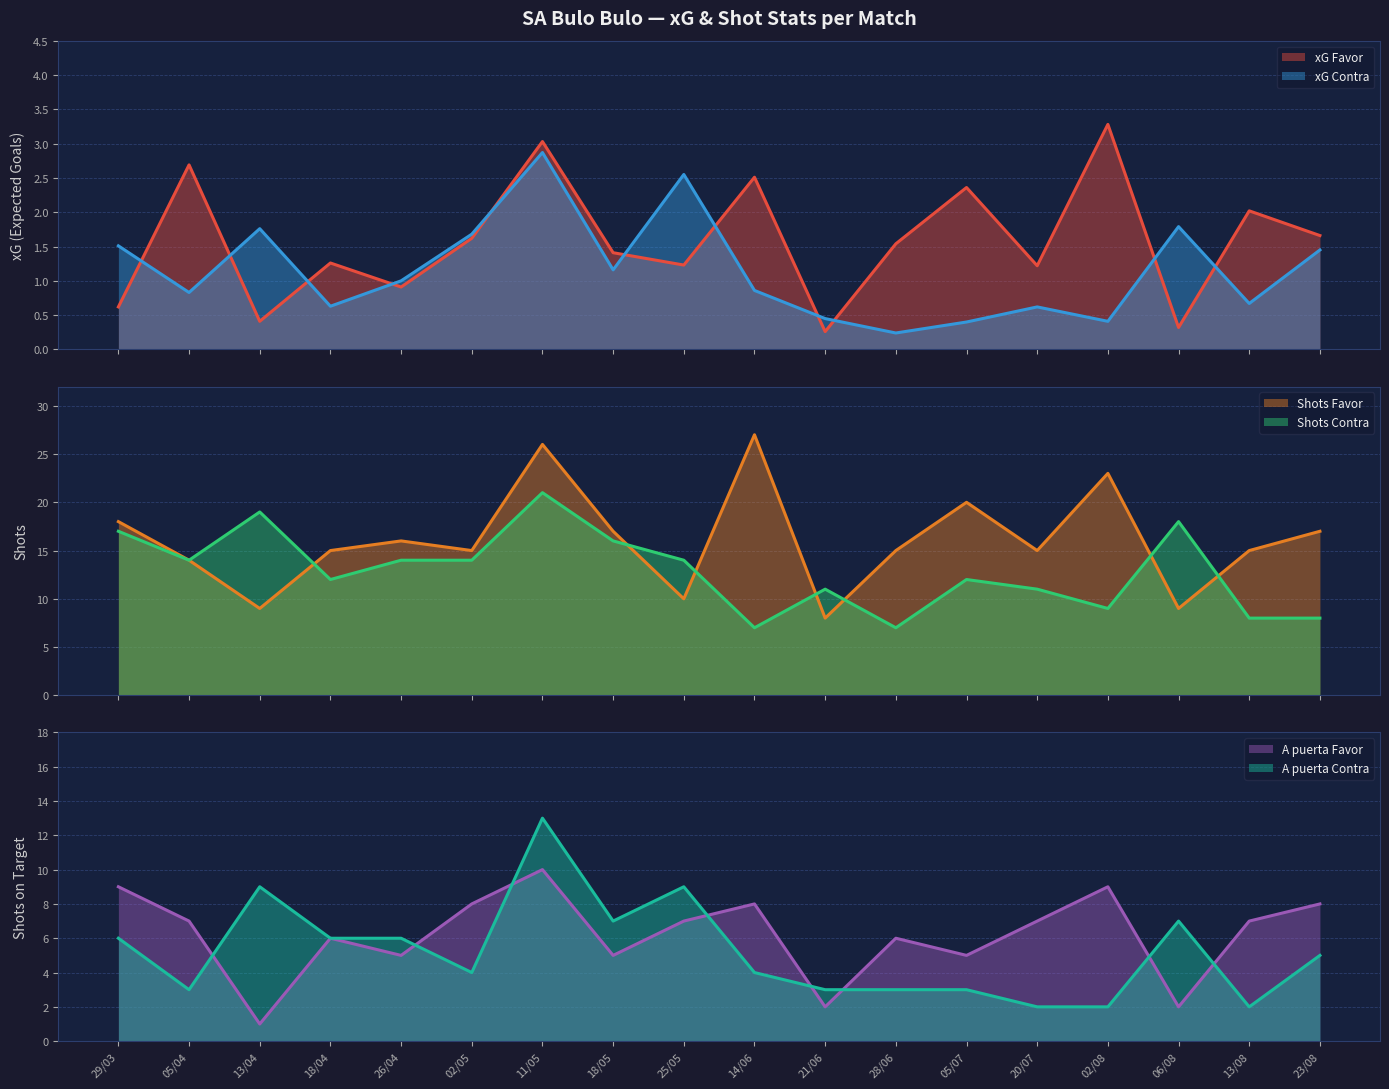

True or false: xG Contra and xG Favor intersect in this chart.

True